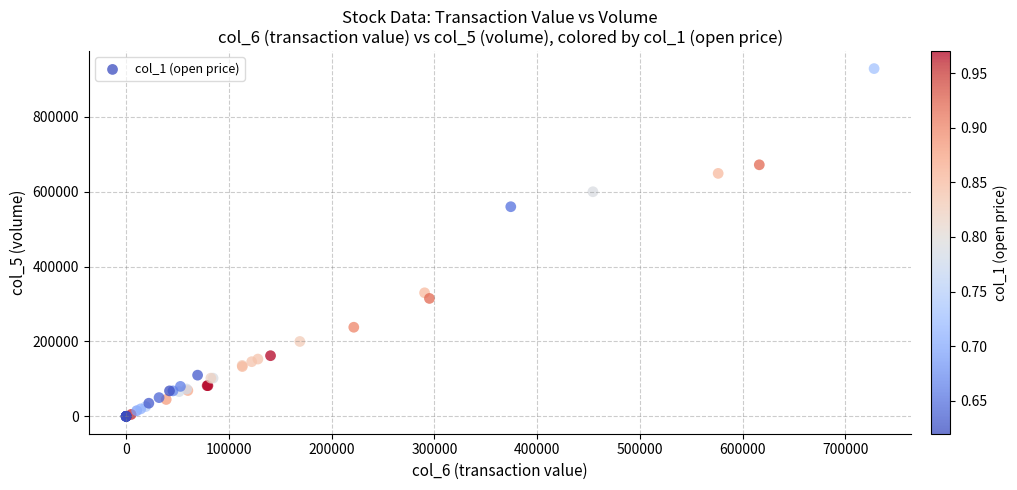

What Y value in the scatter plot is closest to 464500?

560000